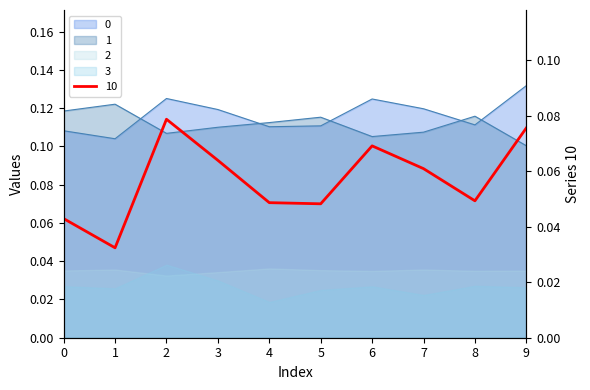

What is the value of the 1 point at the 10th from the left?

0.1